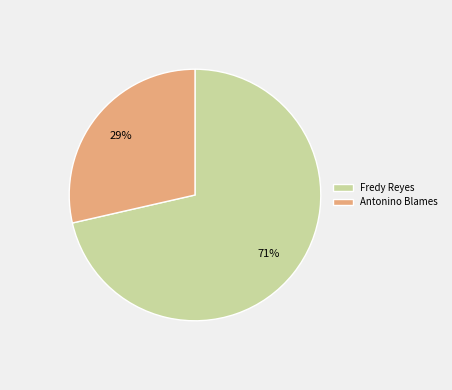

To the nearest percent, what is the average slice percentage?

50%